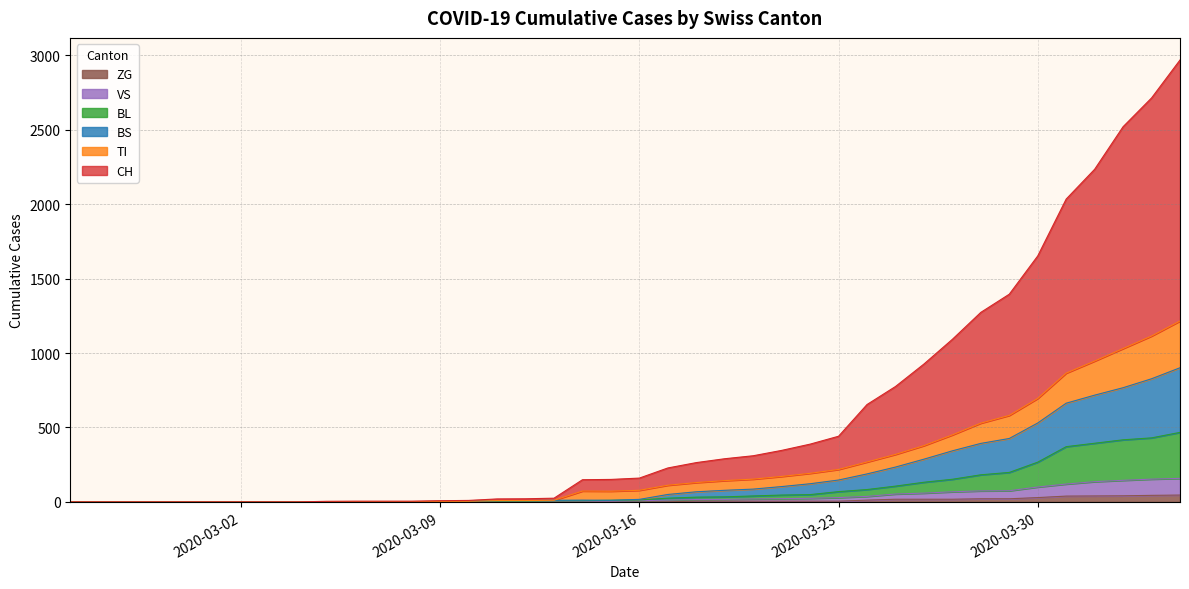

Which series has the widest spread of values?

CH